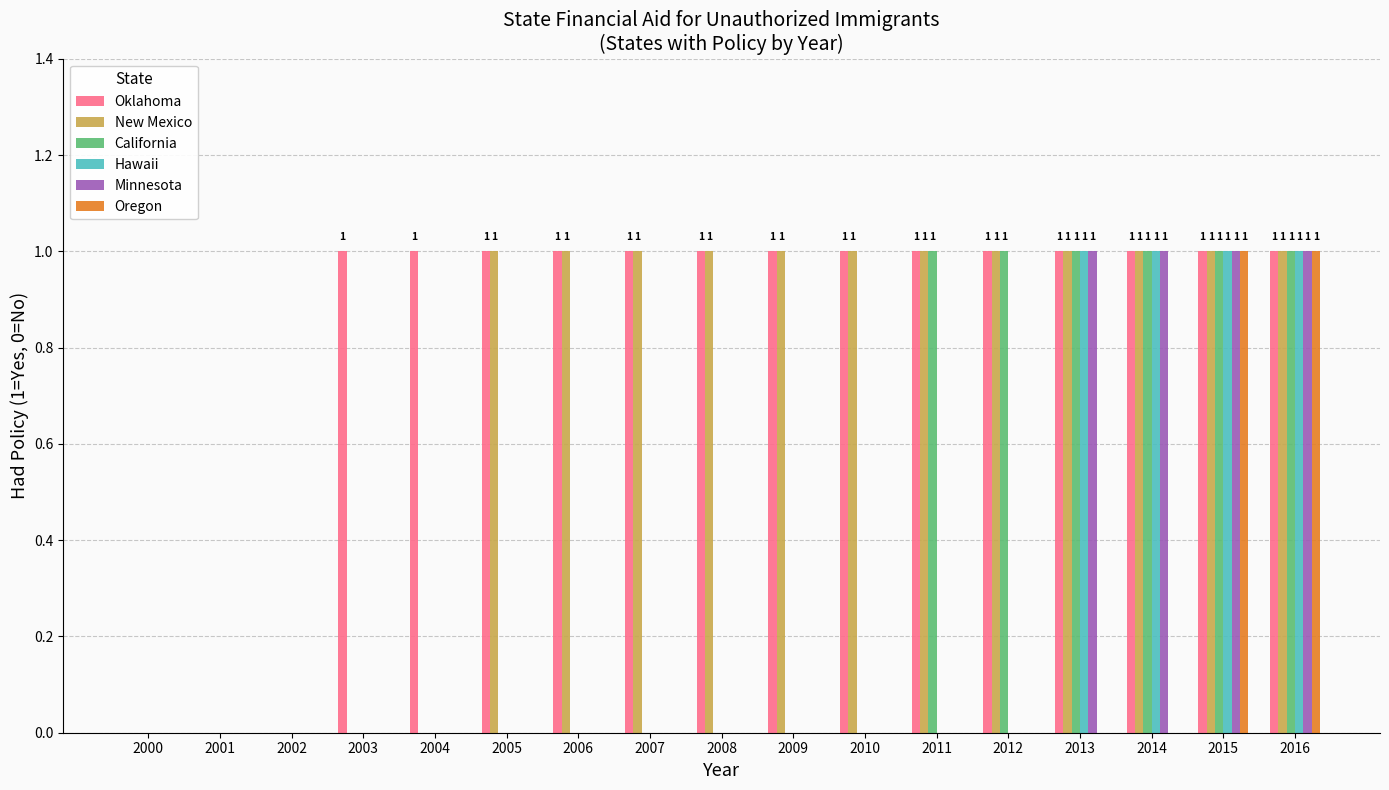

The value of Hawaii at 2016 is 1. True or false?

True